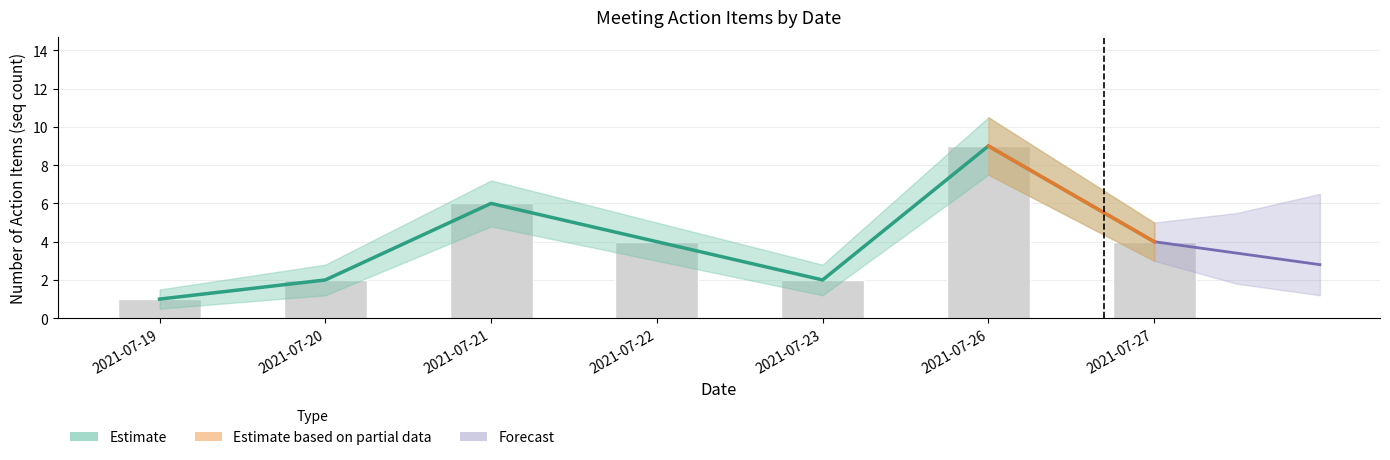

Reading left to right, extract all data points from this chart.

Estimate: 2021-07-19=1	2021-07-20=2	2021-07-21=6	2021-07-22=4	2021-07-23=2	2021-07-26=9	2021-07-27=4
Daily count: 2021-07-19=1	2021-07-20=2	2021-07-21=6	2021-07-22=4	2021-07-23=2	2021-07-26=9	2021-07-27=4